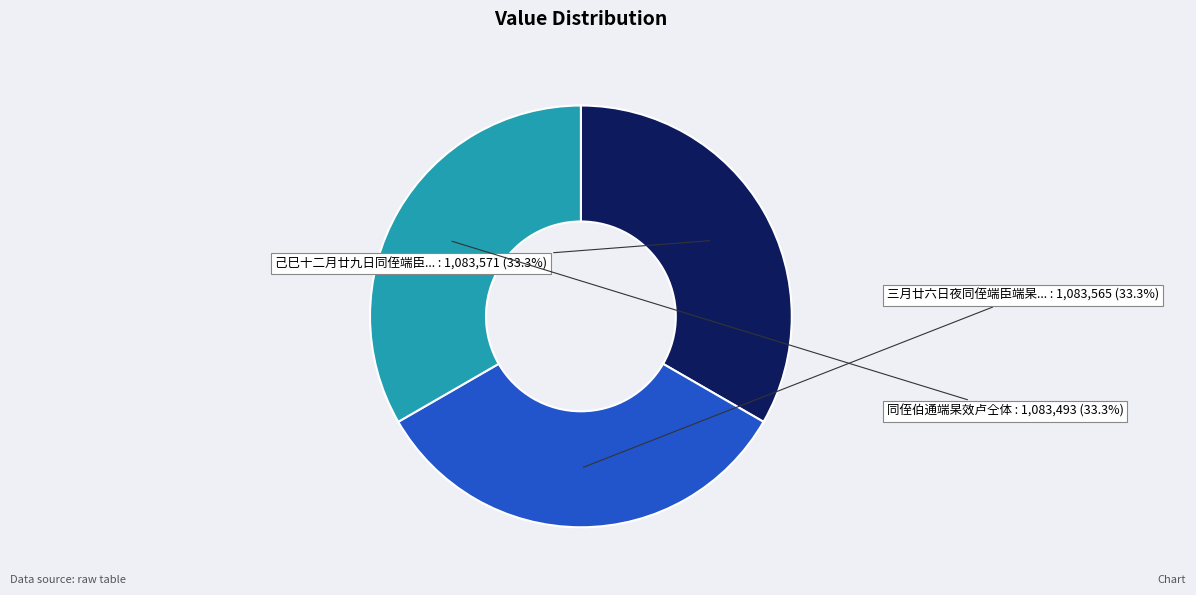

Is there any slice that represents more than half of the pie?

No